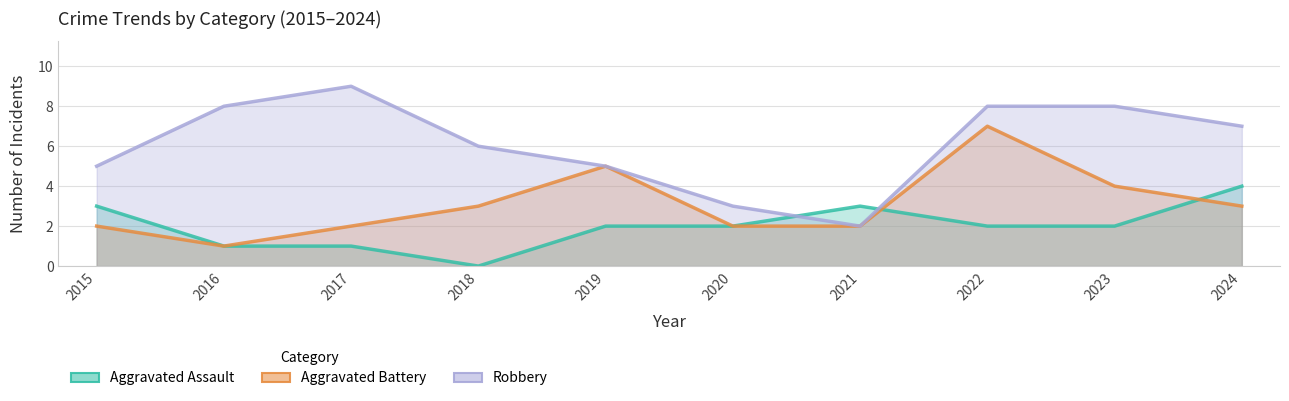

The value of Aggravated Battery at 2019 is 5. True or false?

True